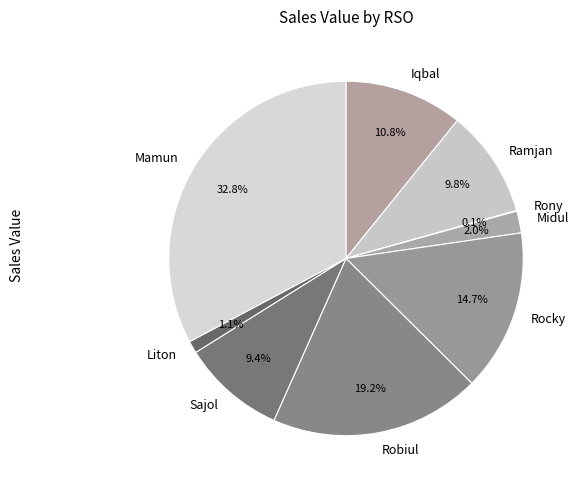

Combined, do Sajol and Rocky account for over 50%?

No